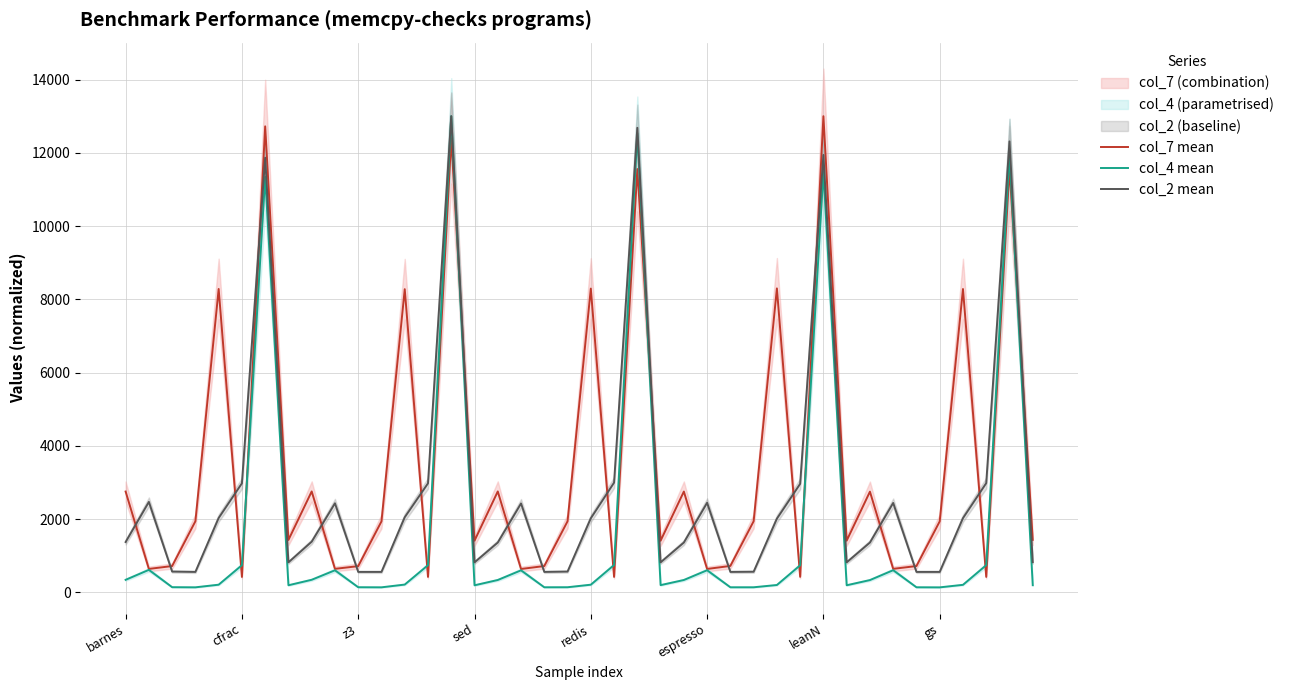

What is the smallest value displayed?

133.1